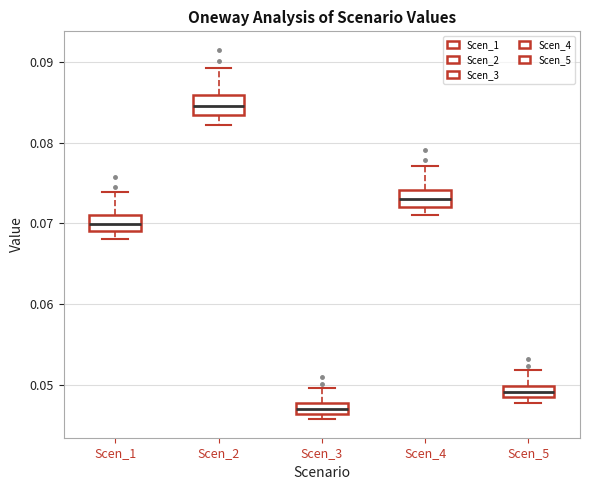

Where does the lower whisker of the box for Scen_2 end on the y-axis? The values are not printed on the chart, so give them approximately, as read against the axis.

0.082